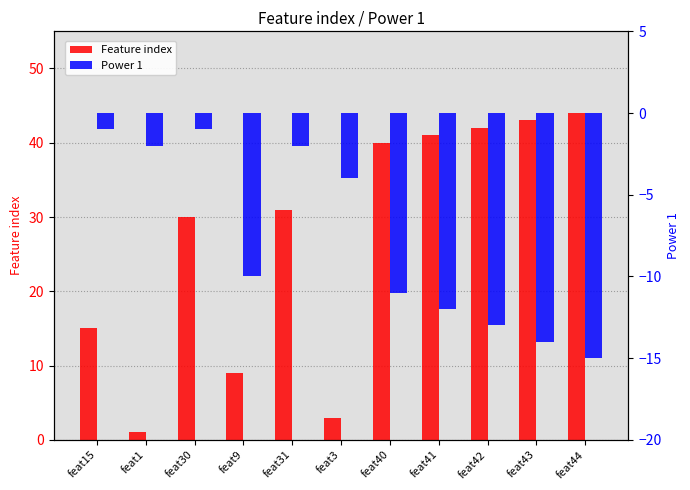

Are the bars horizontal?

No